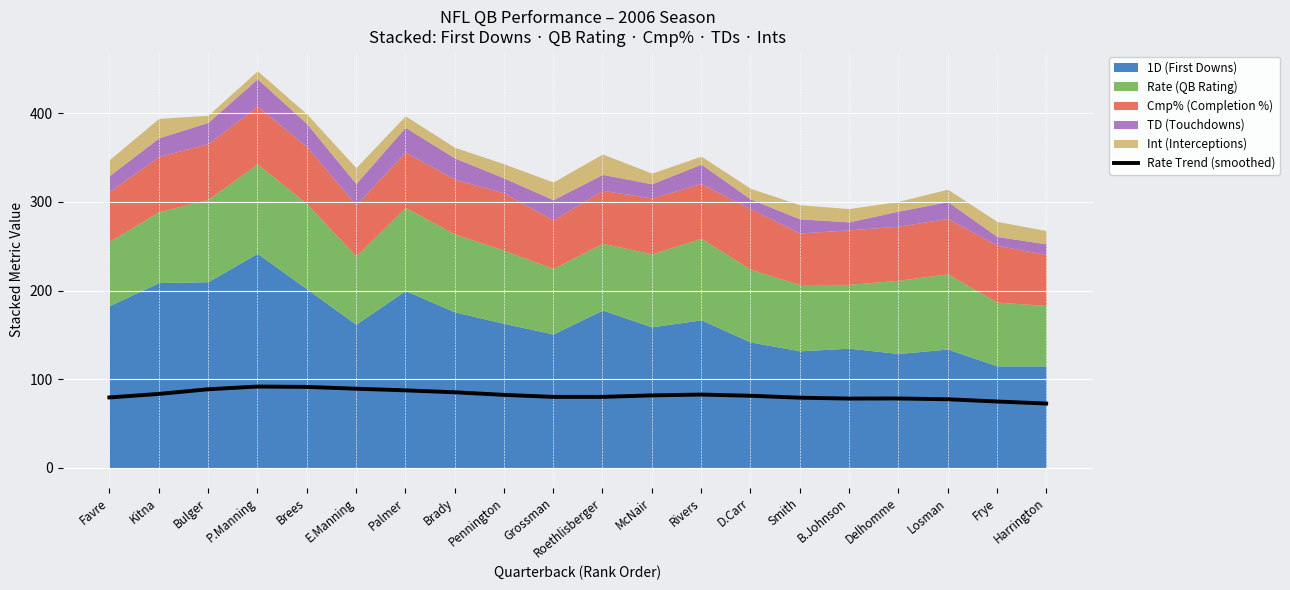

What is the sum of the values at Brees and P.Manning?

183.0